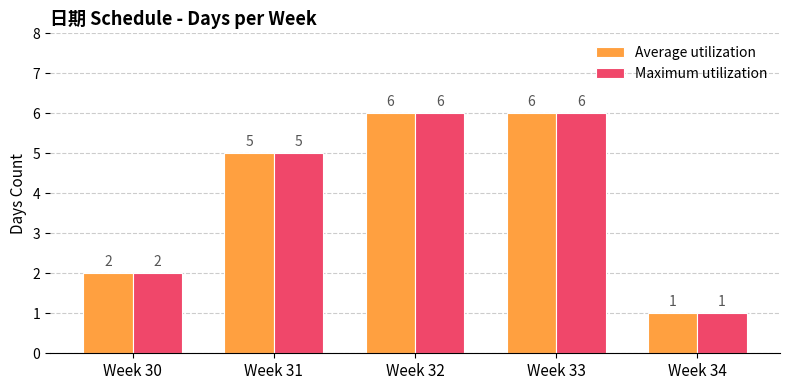

What is the approximate value of Average utilization at Week 33?

6